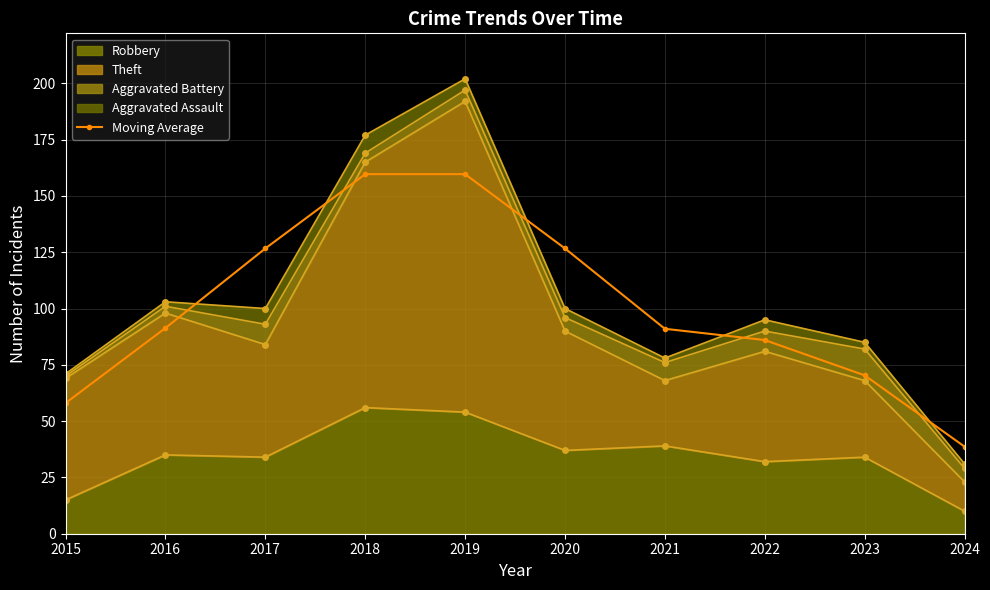

The value at 2022 is 137.6. True or false?

False